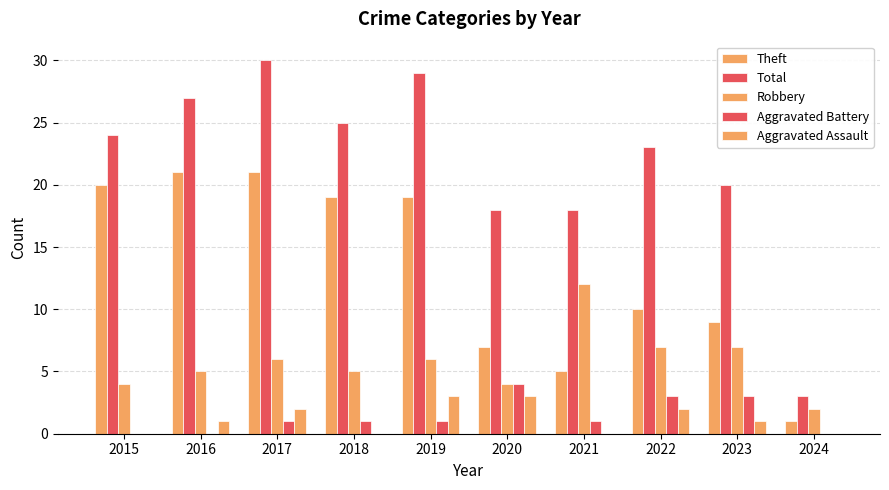

Reading left to right, what are all the values shown in this chart?

Theft: 20	21	21	19	19	7	5	10	9	1
Total: 24	27	30	25	29	18	18	23	20	3
Robbery: 4	5	6	5	6	4	12	7	7	2
Aggravated Battery: 0	0	1	1	1	4	1	3	3	0
Aggravated Assault: 0	1	2	0	3	3	0	2	1	0